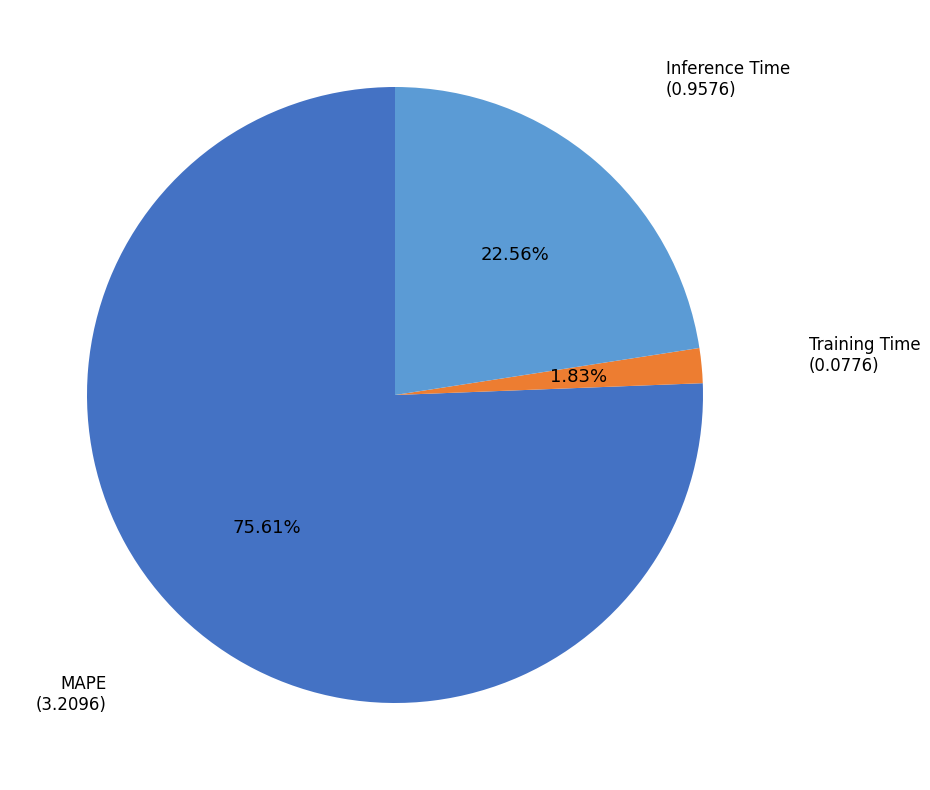

Is there a majority slice in this chart?

Yes